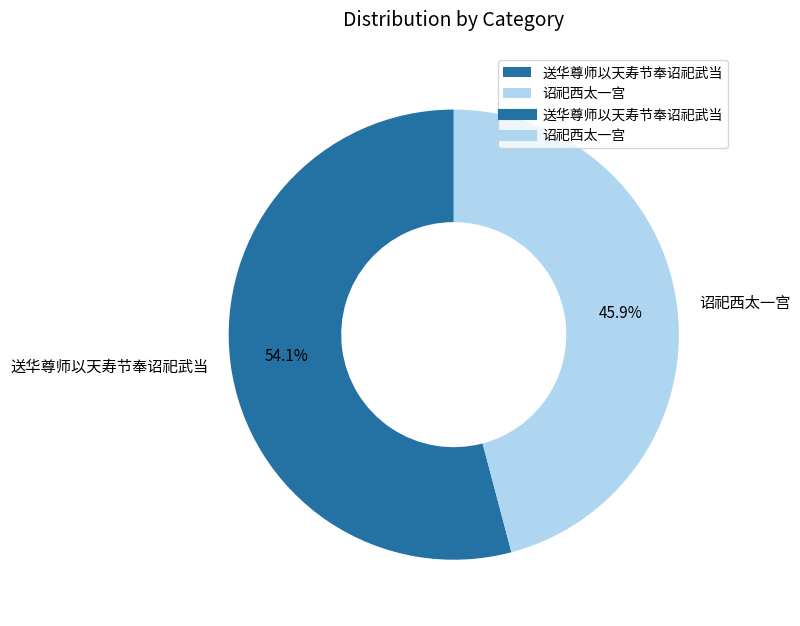

What percentage is the 送华尊师以天寿节奉诏祀武当 slice, to the nearest percent?

54%